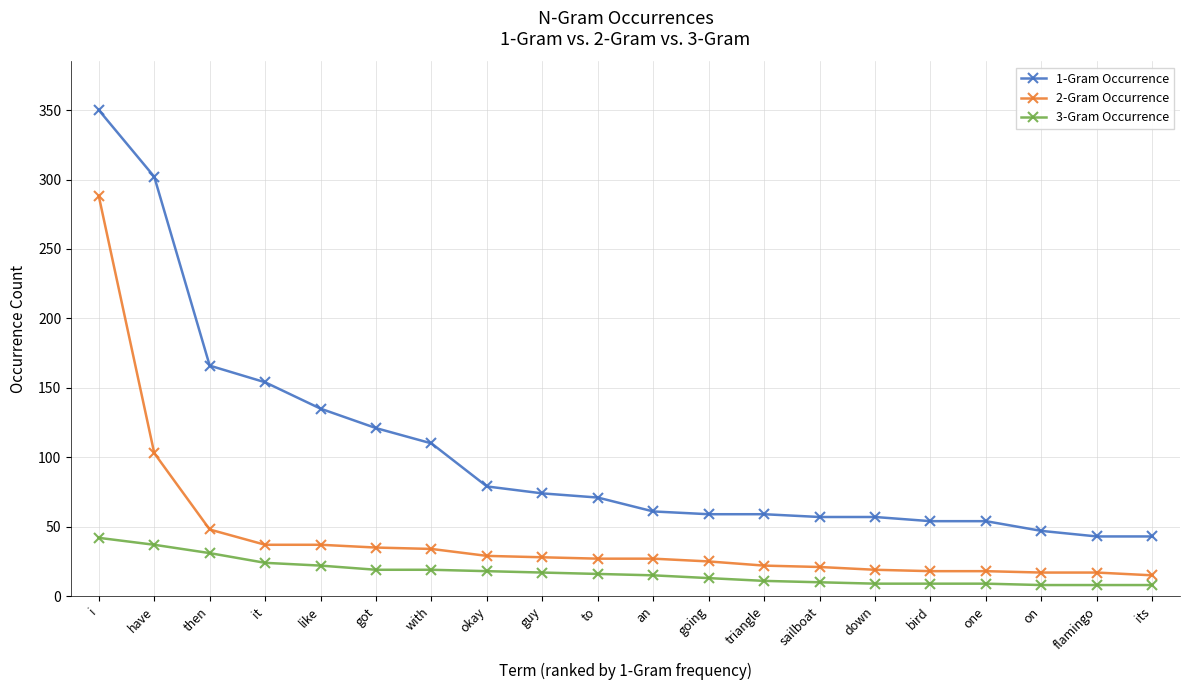

True or false: 2-Gram Occurrence and 1-Gram Occurrence intersect in this chart.

False